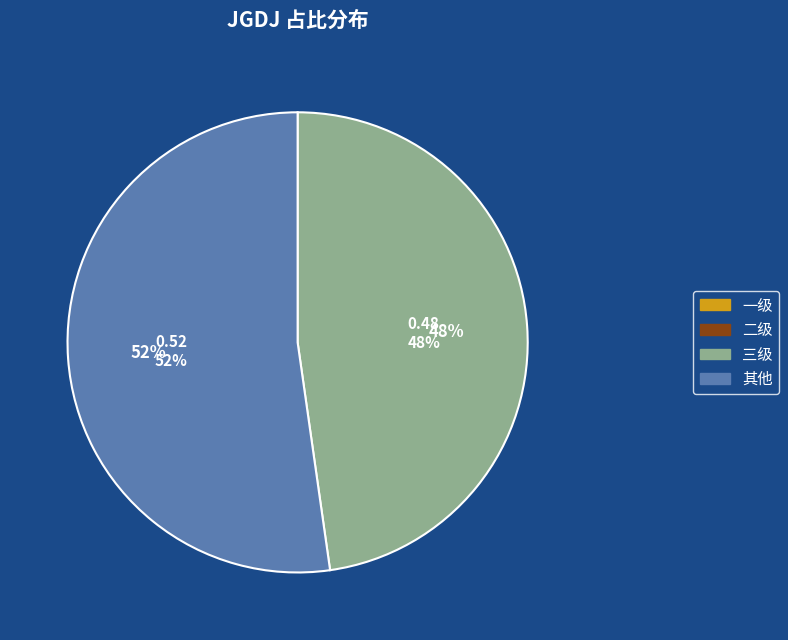

To the nearest percent, what is the average slice percentage?

25%